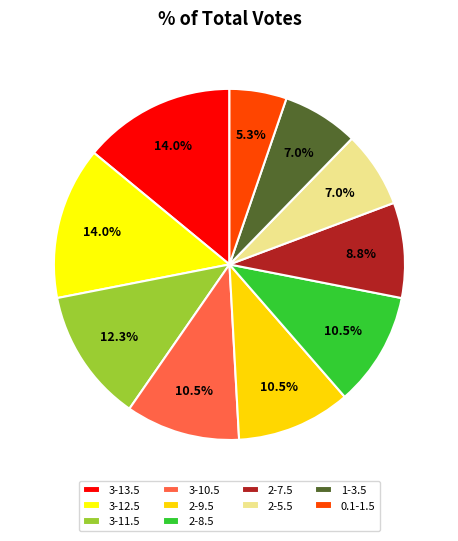

Count the number of slices in the pie.

10